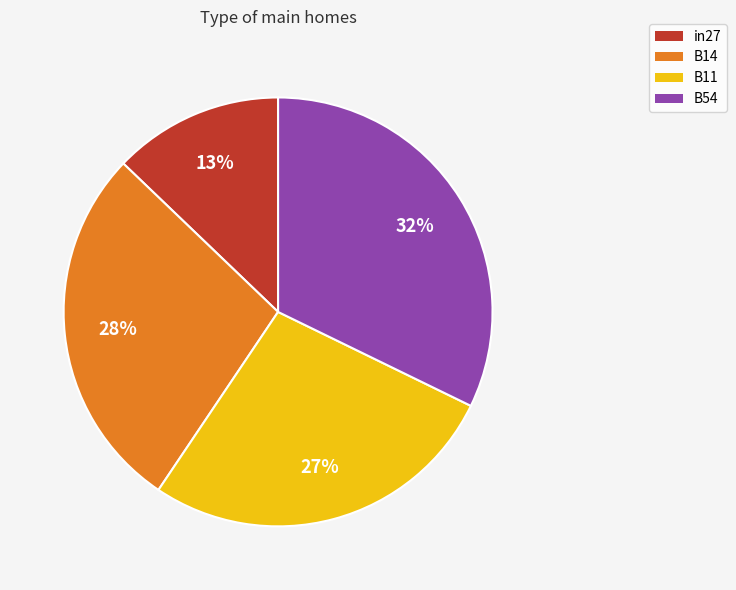

Is it true that B14 is 28% of the pie?

True